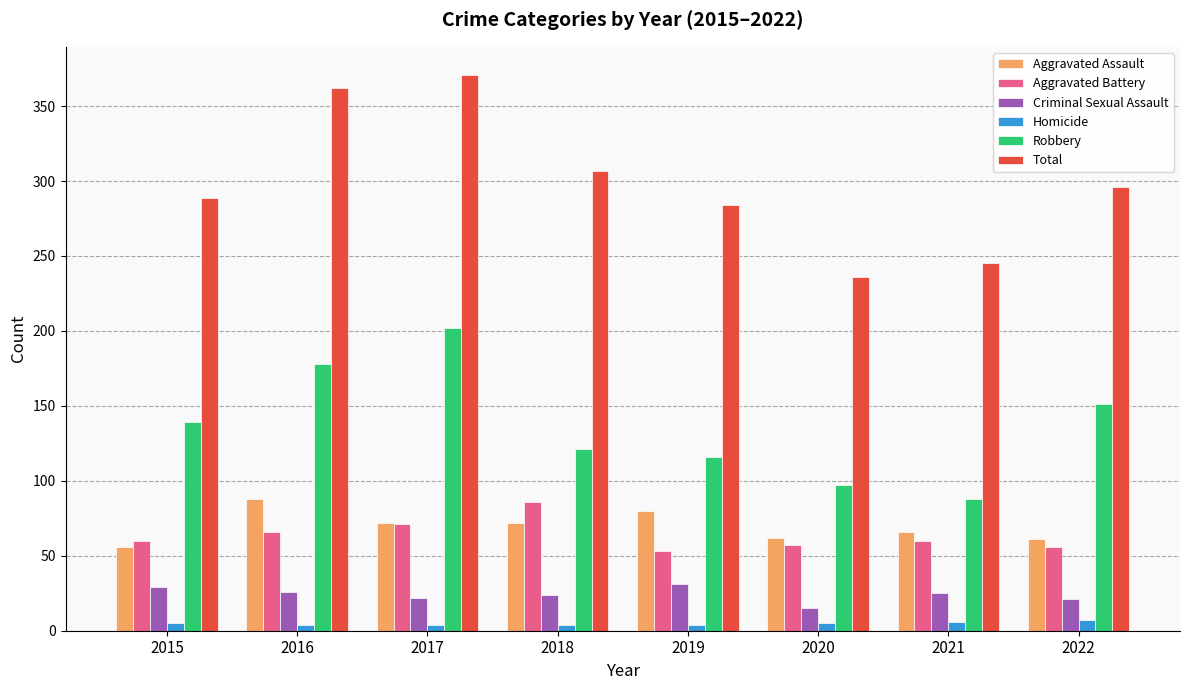

Between 2015 and 2021, which series saw the biggest shift?

Robbery